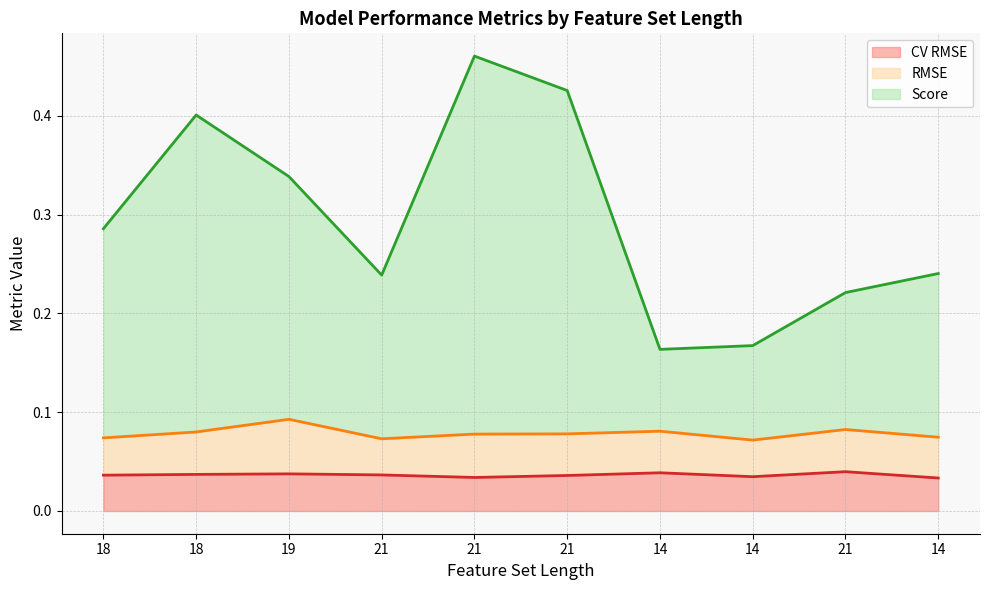

Which series changed the most between 21 and 14?

Score (line)